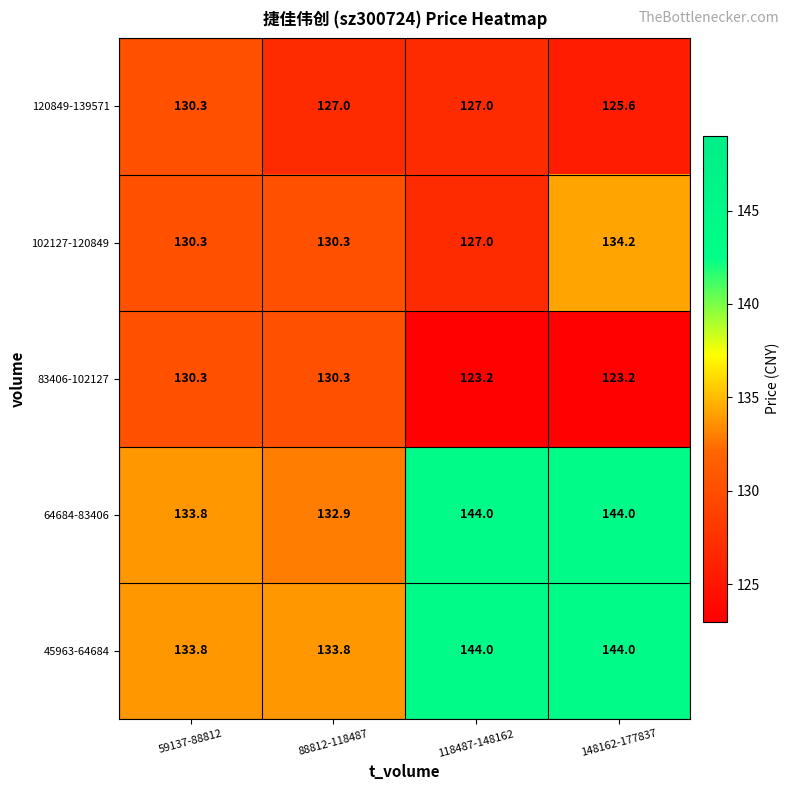

Reading left to right, list all the values displayed in this chart.

120849-139571: 59137-88812=130.3	88812-118487=127.0	118487-148162=127.0	148162-177837=125.6
102127-120849: 59137-88812=130.3	88812-118487=130.3	118487-148162=127.0	148162-177837=134.2
83406-102127: 59137-88812=130.3	88812-118487=130.3	118487-148162=123.2	148162-177837=123.2
64684-83406: 59137-88812=133.8	88812-118487=132.9	118487-148162=144.0	148162-177837=144.0
45963-64684: 59137-88812=133.8	88812-118487=133.8	118487-148162=144.0	148162-177837=144.0